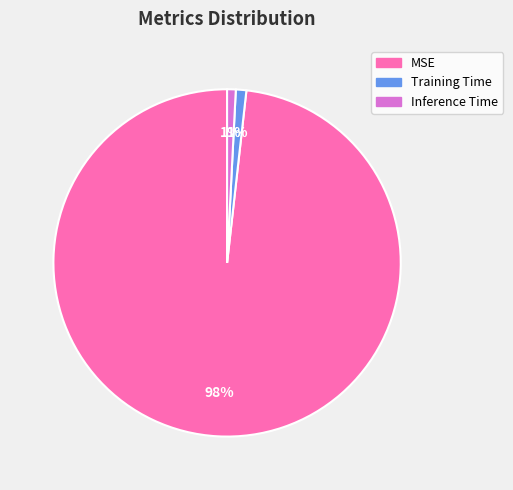

What is the majority slice?

MSE